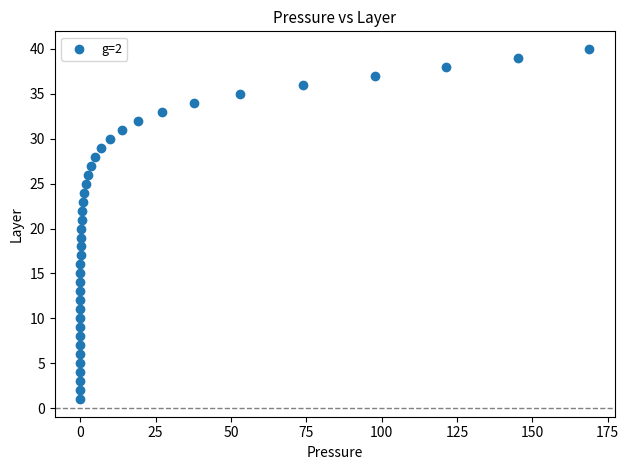

What is the range of Y values (max minus min)?

39